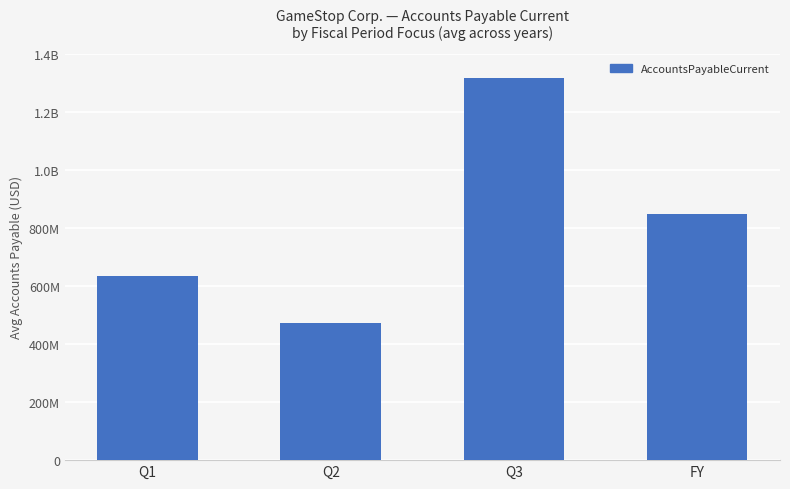

At which category does the chart reach its minimum across all series?

Q2